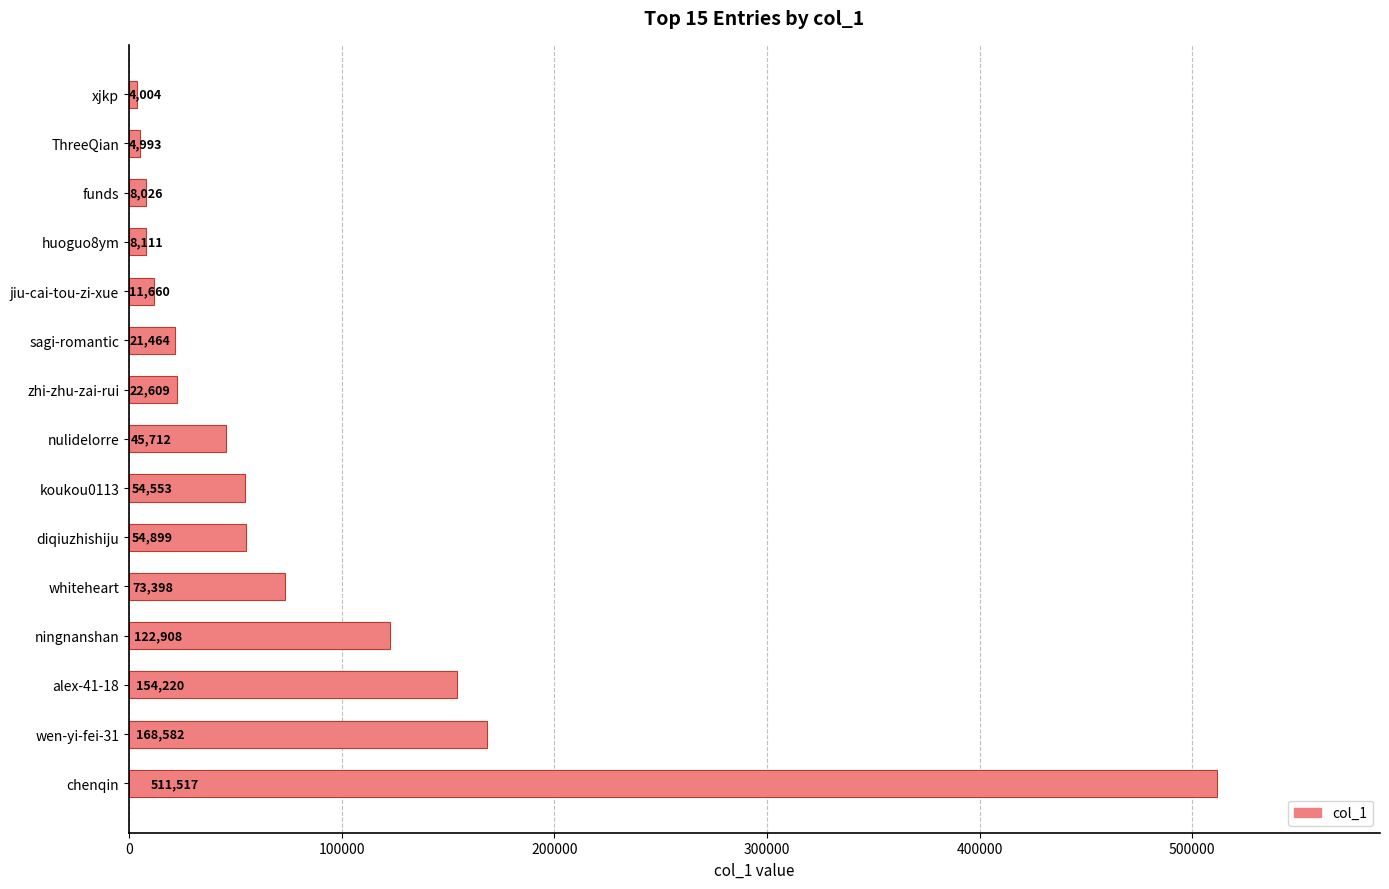

What is the sum of all values?

1266656